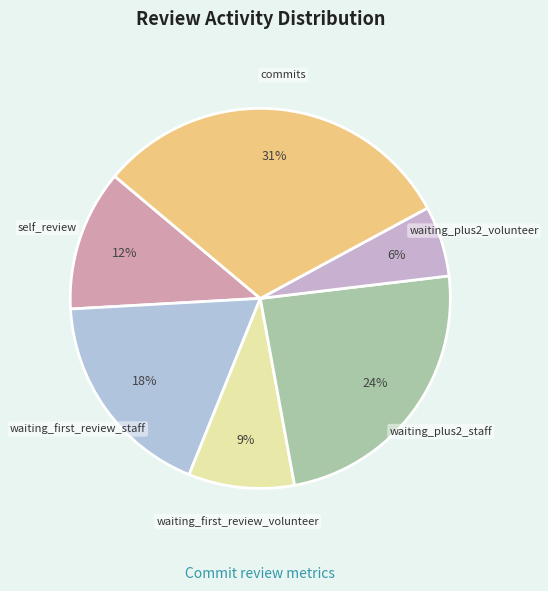

To the nearest percent, what is the average slice percentage?

17%